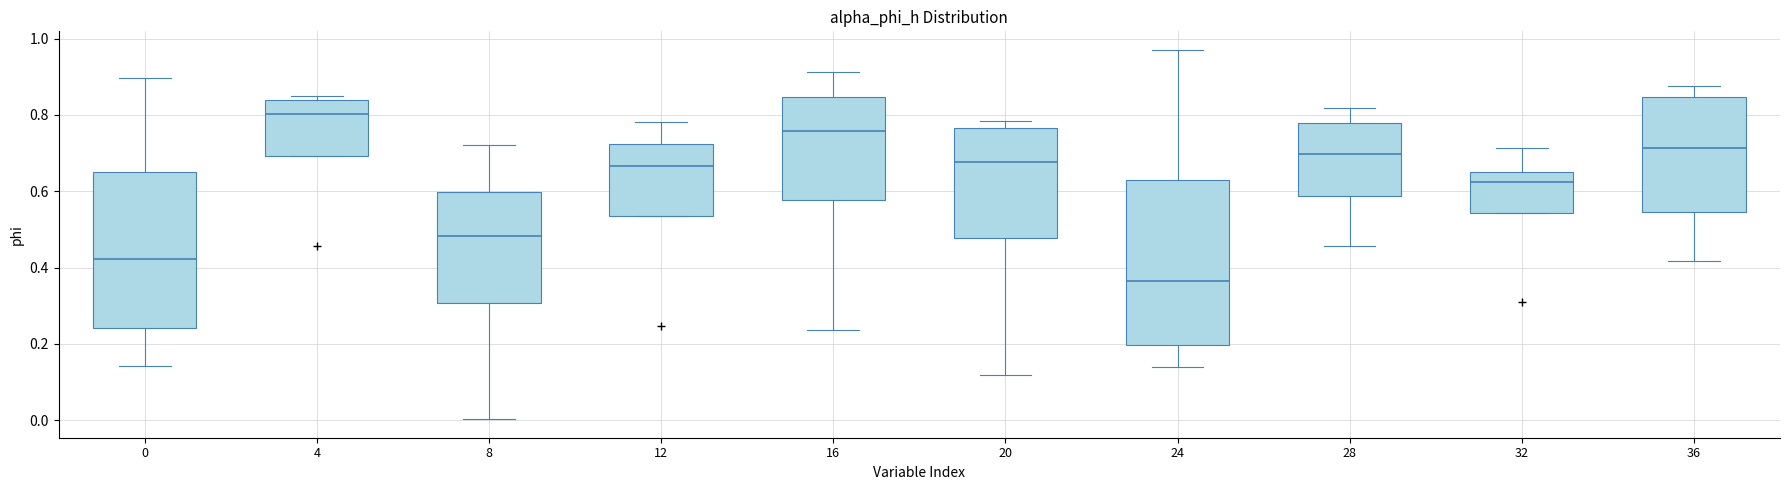

Reading left to right, read every box against the y-axis: the position of its median line, the range the box covers, and the ends of its whiskers. The values are not printed on the chart, so give them approximately, as read against the axis.

0: median 0.42, box 0.24 to 0.66, whiskers 0.14 to 0.90
4: median 0.80, box 0.70 to 0.84, whiskers 0.70 to 0.84 (just above the box's upper edge)
8: median 0.48, box 0.30 to 0.60, whiskers 0.00 to 0.72
12: median 0.66, box 0.54 to 0.72, whiskers 0.54 to 0.78
16: median 0.76, box 0.58 to 0.84, whiskers 0.24 to 0.92
20: median 0.68, box 0.48 to 0.76, whiskers 0.12 to 0.78
24: median 0.36, box 0.20 to 0.62, whiskers 0.14 to 0.98
28: median 0.70, box 0.58 to 0.78, whiskers 0.46 to 0.82
32: median 0.62, box 0.54 to 0.64, whiskers 0.54 to 0.72
36: median 0.72, box 0.54 to 0.84, whiskers 0.42 to 0.88